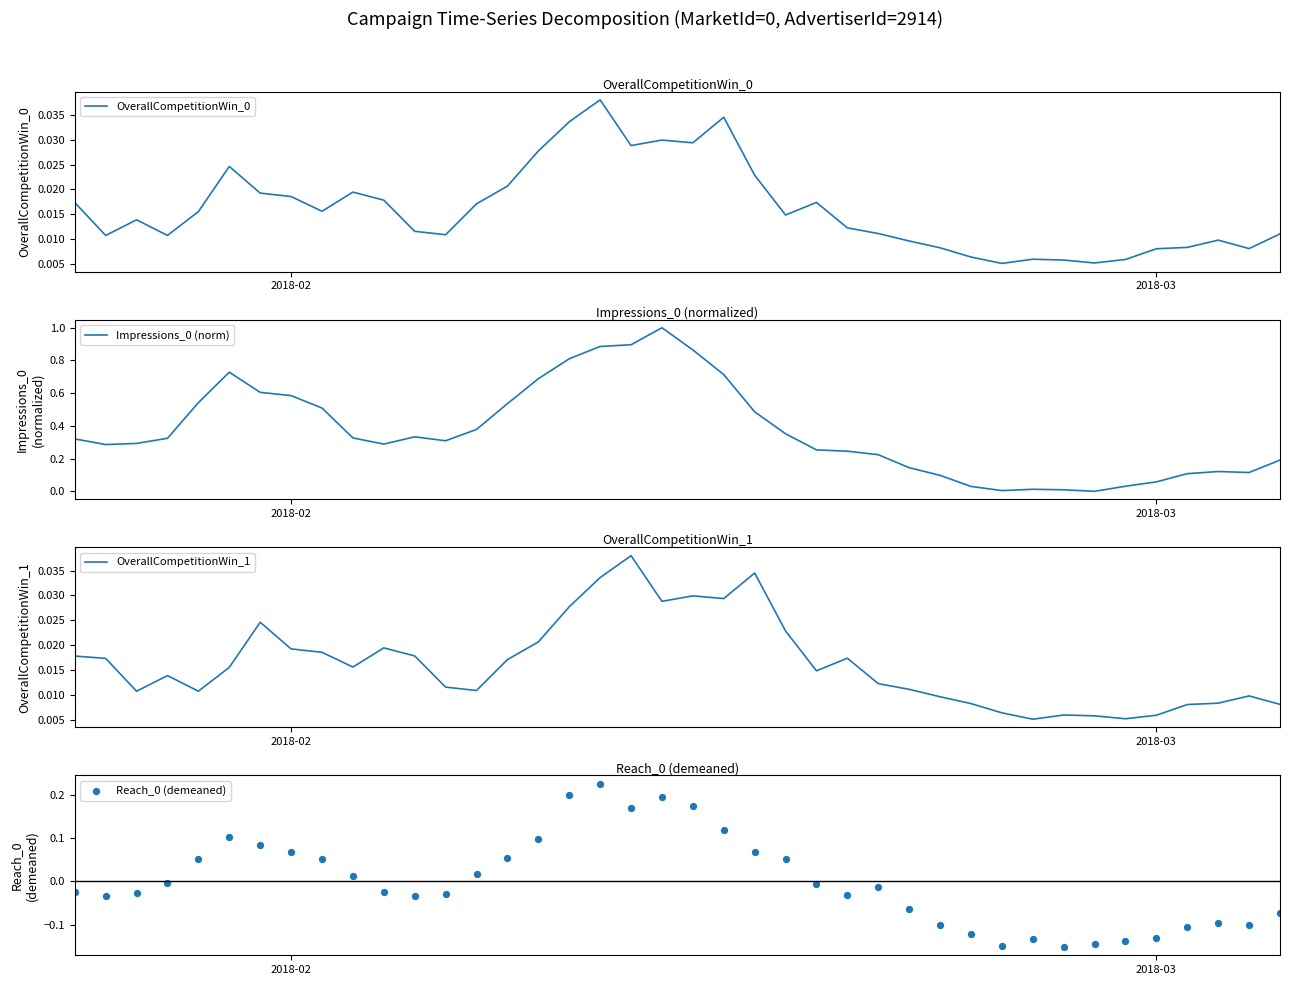

Which series reaches the minimum Y coordinate?

Reach_0 (demeaned)